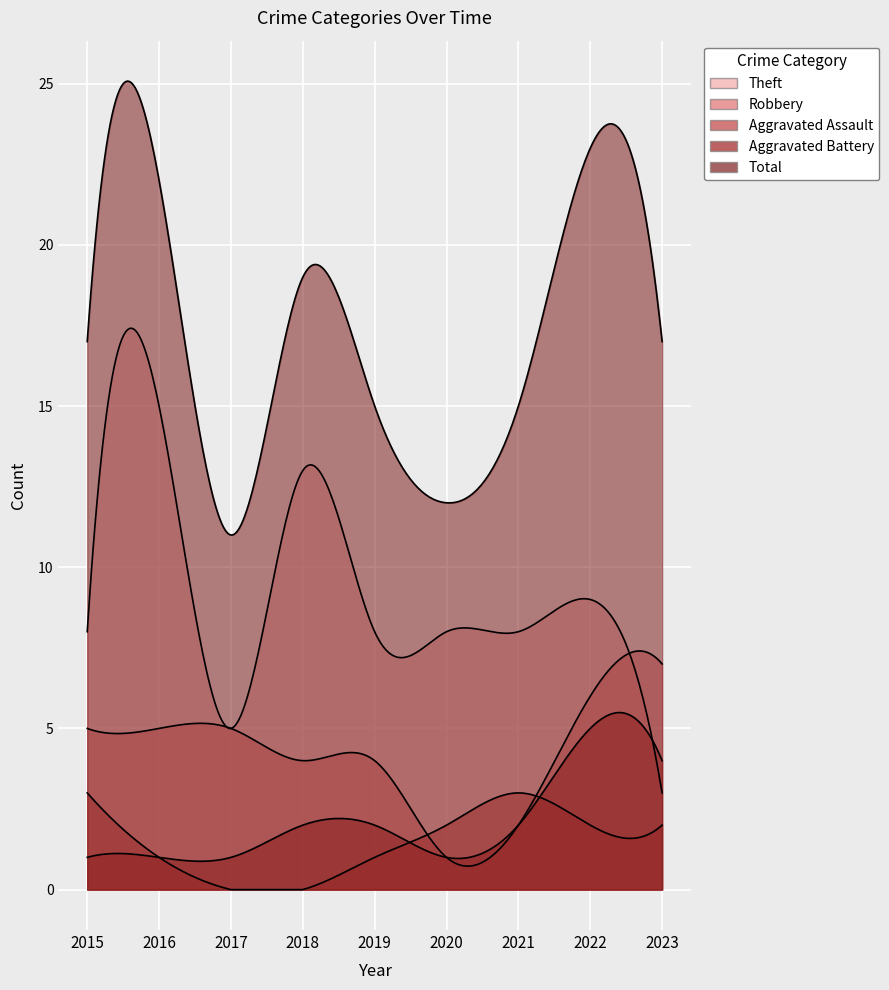

Reading left to right, extract all data points from this chart.

Theft: 8	15	5	13	8	8	8	9	3
Robbery: 5	5	5	4	4	1	2	6	7
Aggravated Assault: 3	1	0	0	1	2	3	2	2
Aggravated Battery: 1	1	1	2	2	1	2	5	4
Total: 17	22	11	19	15	12	15	23	17